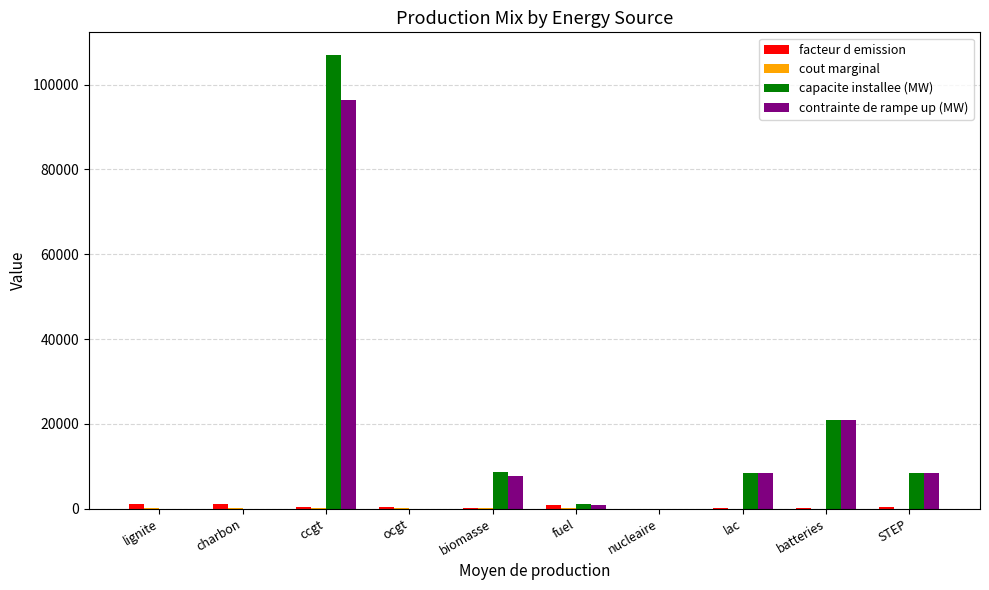

At which category is the sum across all series the highest?

ccgt